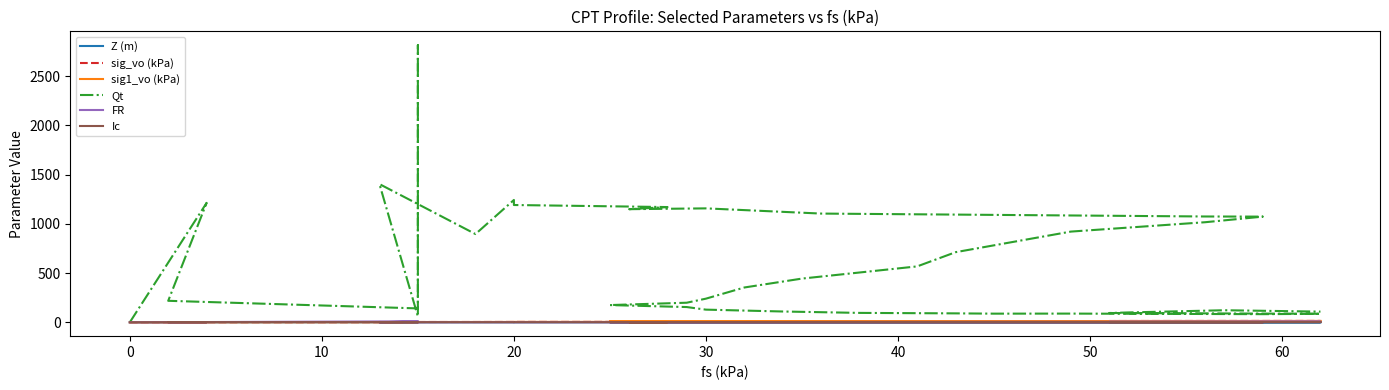

What is the difference between the maximum and minimum values in the Ic series?

2.8